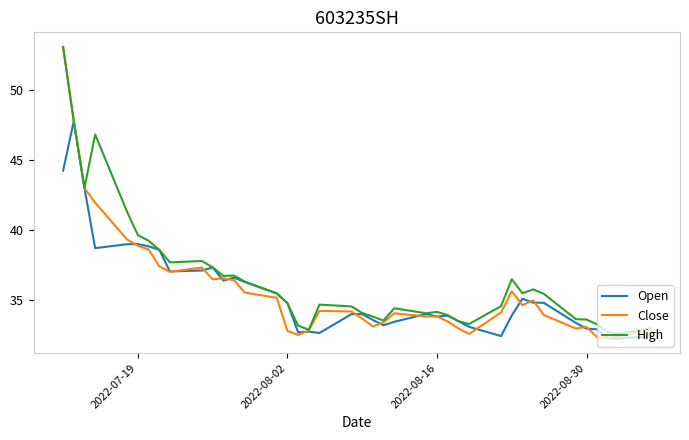

What is the greatest value displayed?

53.1